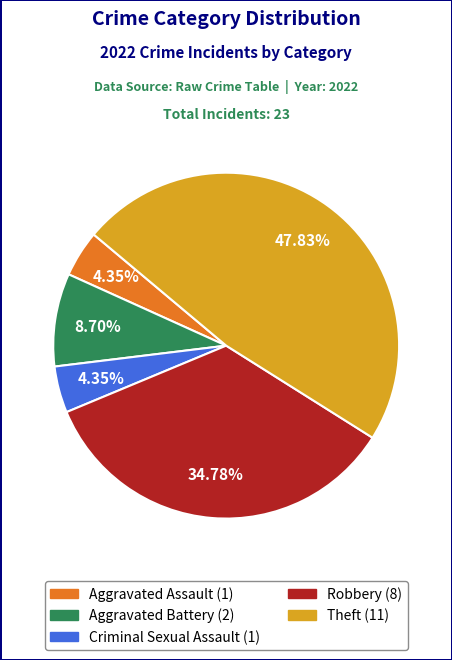

Is there any slice that represents more than half of the pie?

No